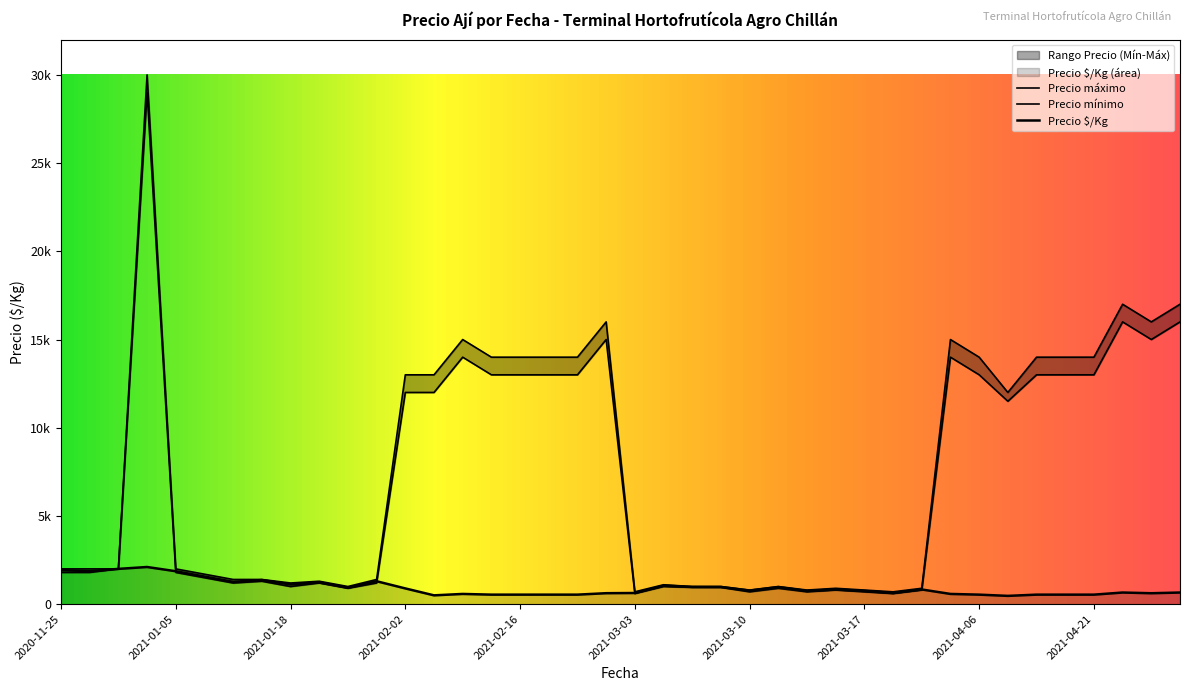

Which series has the largest total across all categories?

Precio máximo